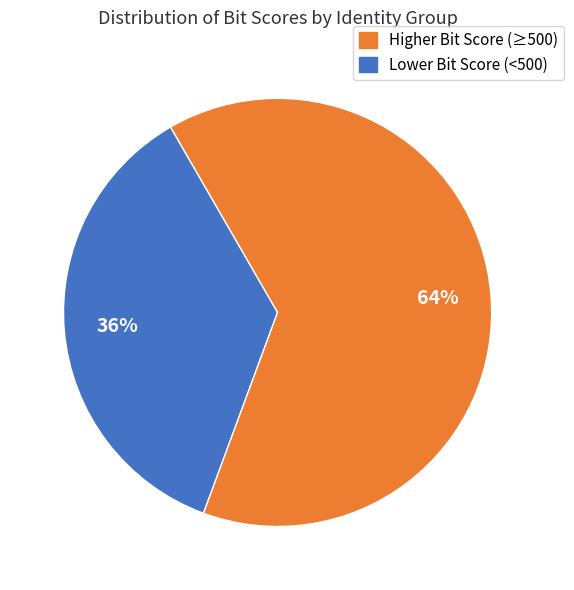

Is there a majority slice in this chart?

Yes